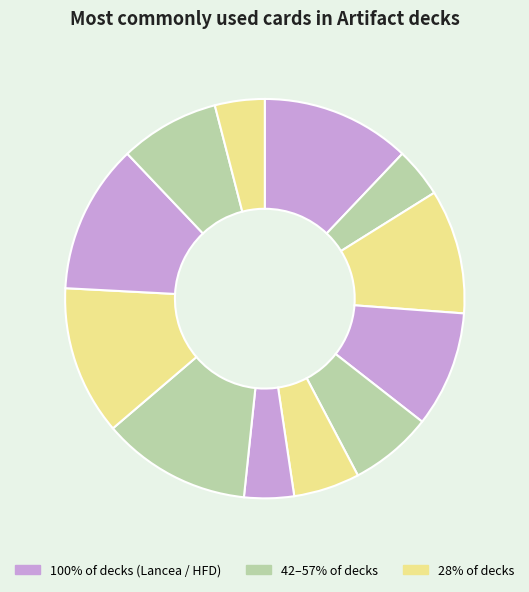

Count the number of slices in the pie.

12